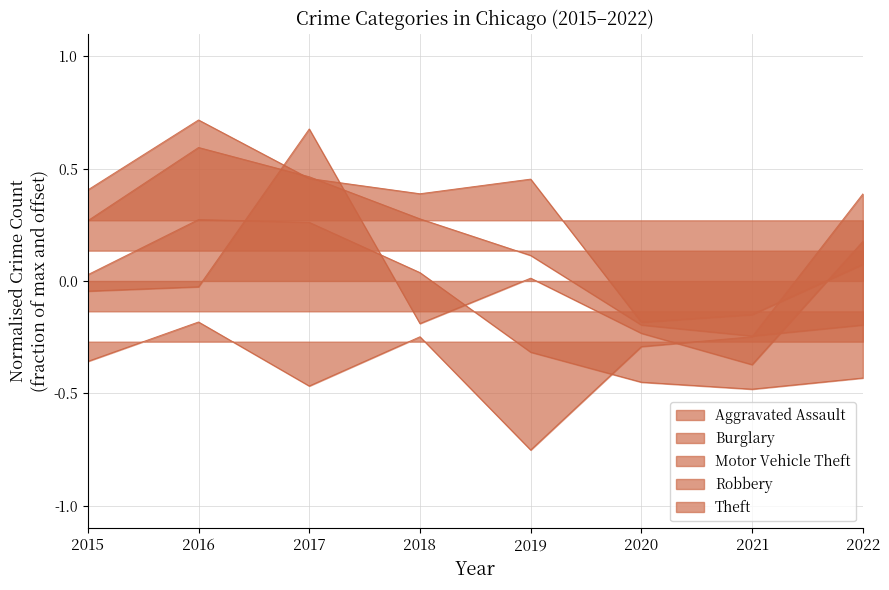

Where does the Robbery series first go above 0?

2015